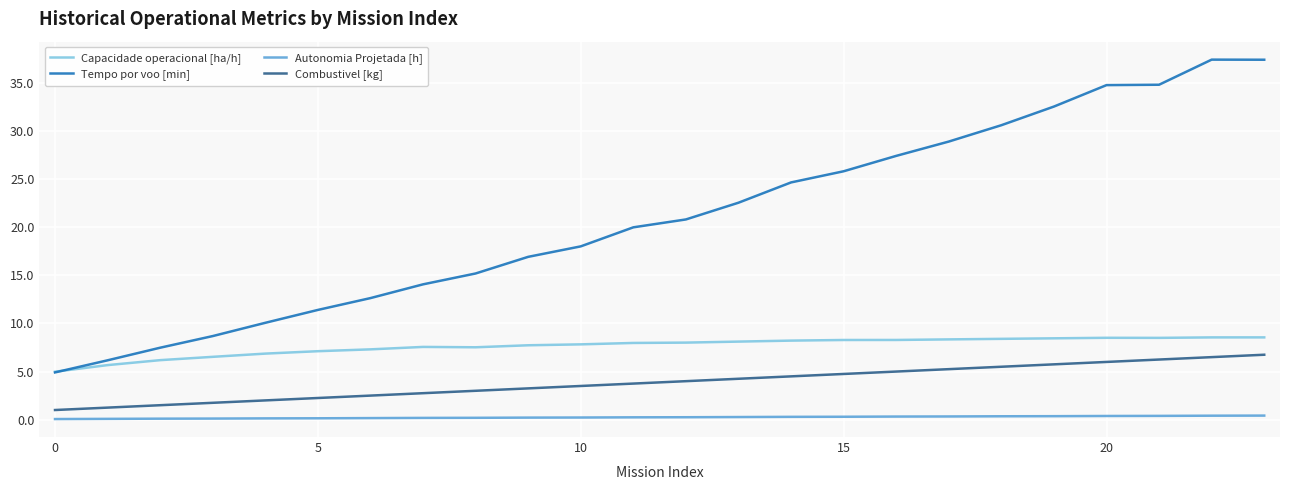

Rank the series by their average value, from highest to lowest.

Tempo por voo [min], Capacidade operacional [ha/h], Combustivel [kg], Autonomia Projetada [h]